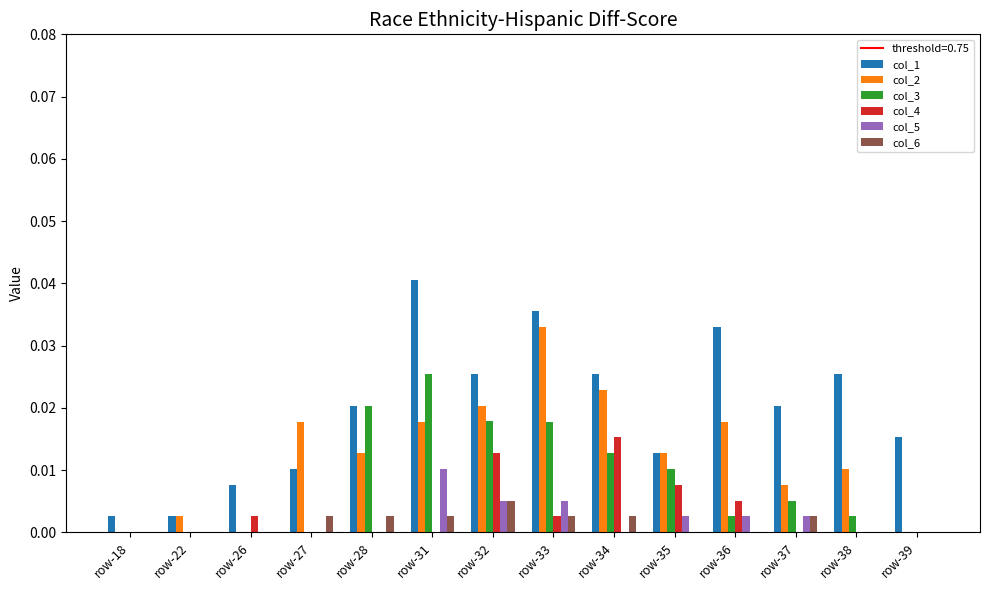

The value of col_5 at row-34 is 0.0. True or false?

True